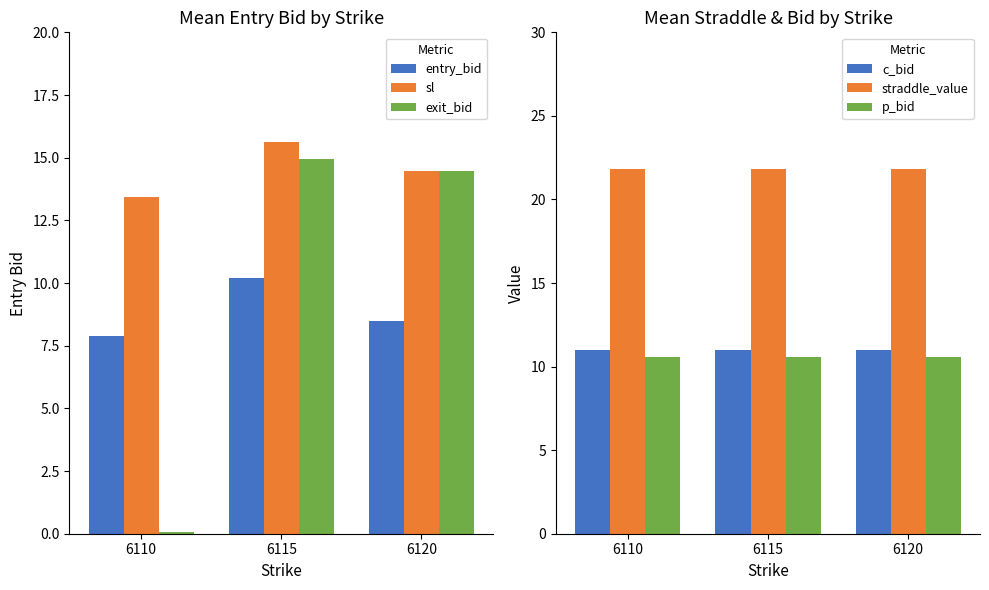

At which category is the sum across all series the highest?

6115